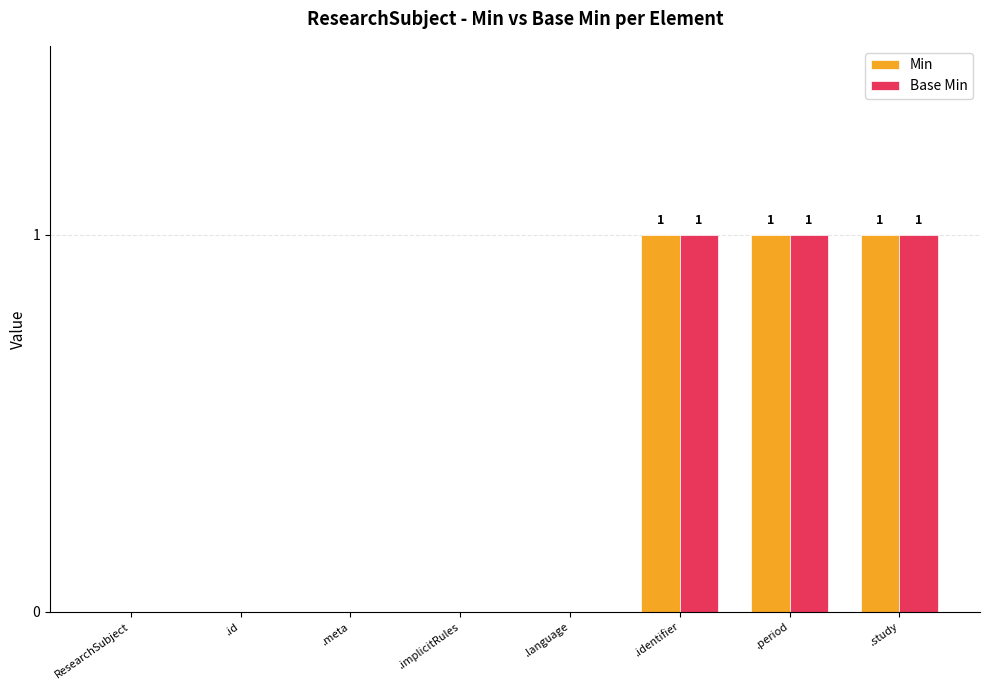

The value of Base Min at .language is 0. True or false?

True